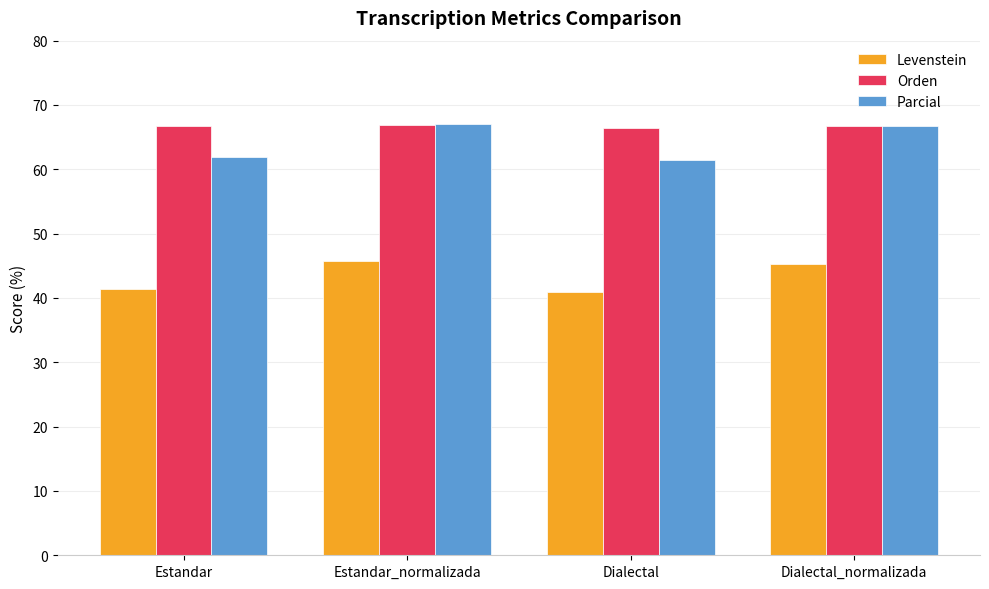

What is the value of the Levenstein bar at the 3rd from the left?

40.9